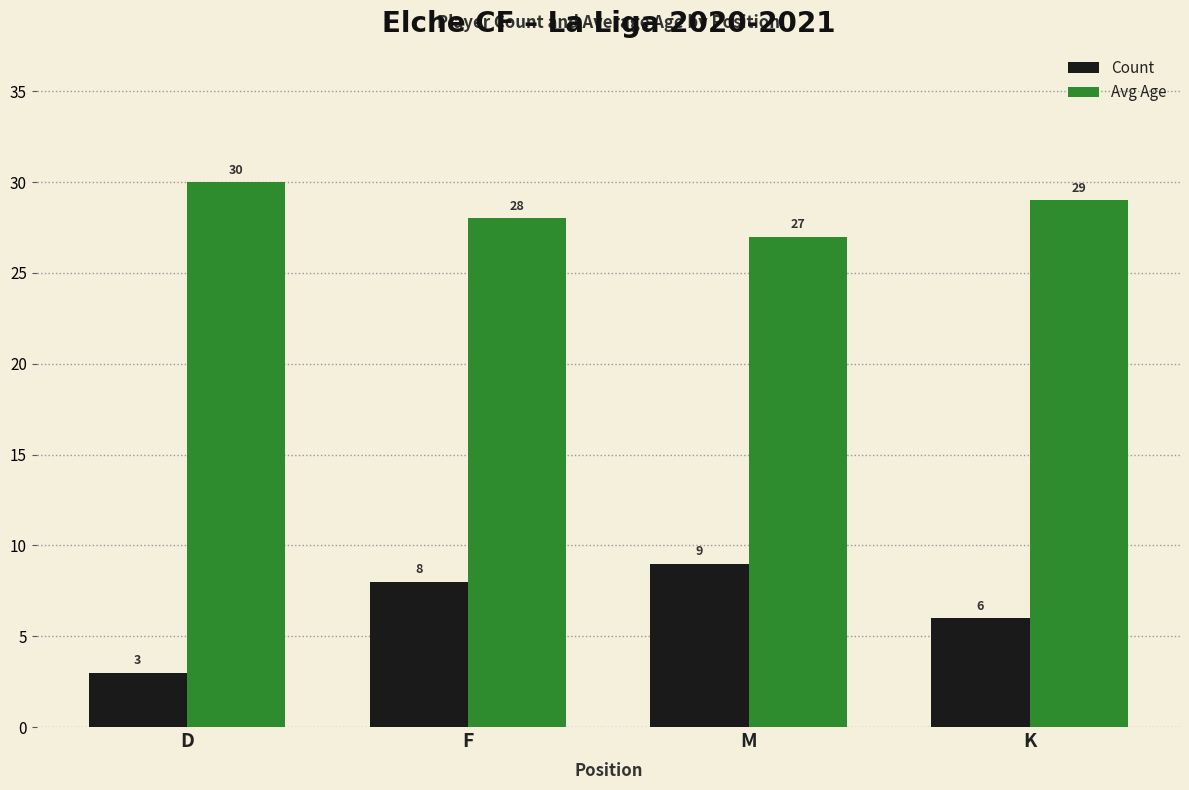

How many groups of bars are there?

4